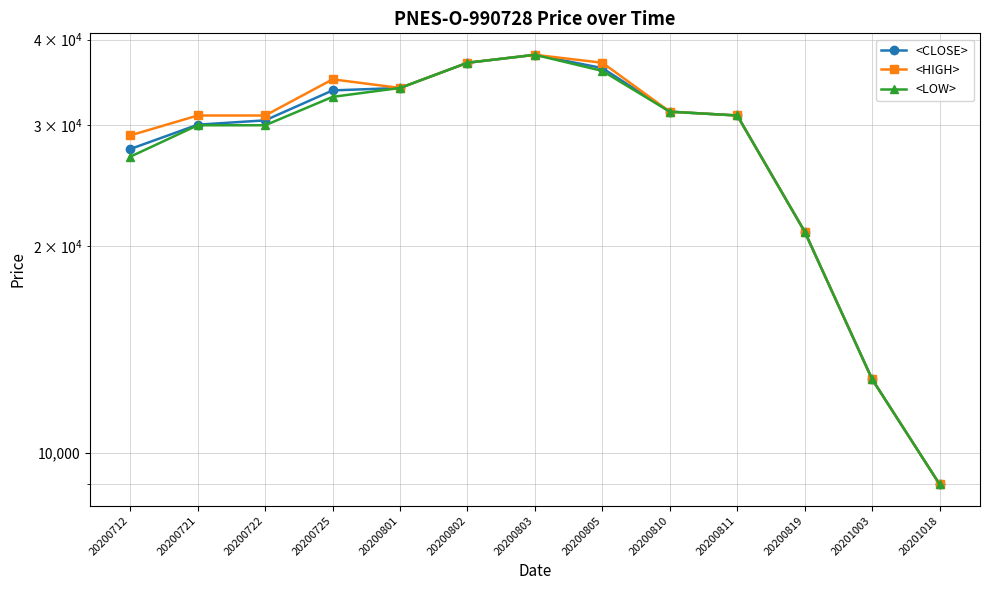

Rank the series by their maximum value, from lowest to highest.

<CLOSE>, <HIGH>, <LOW>